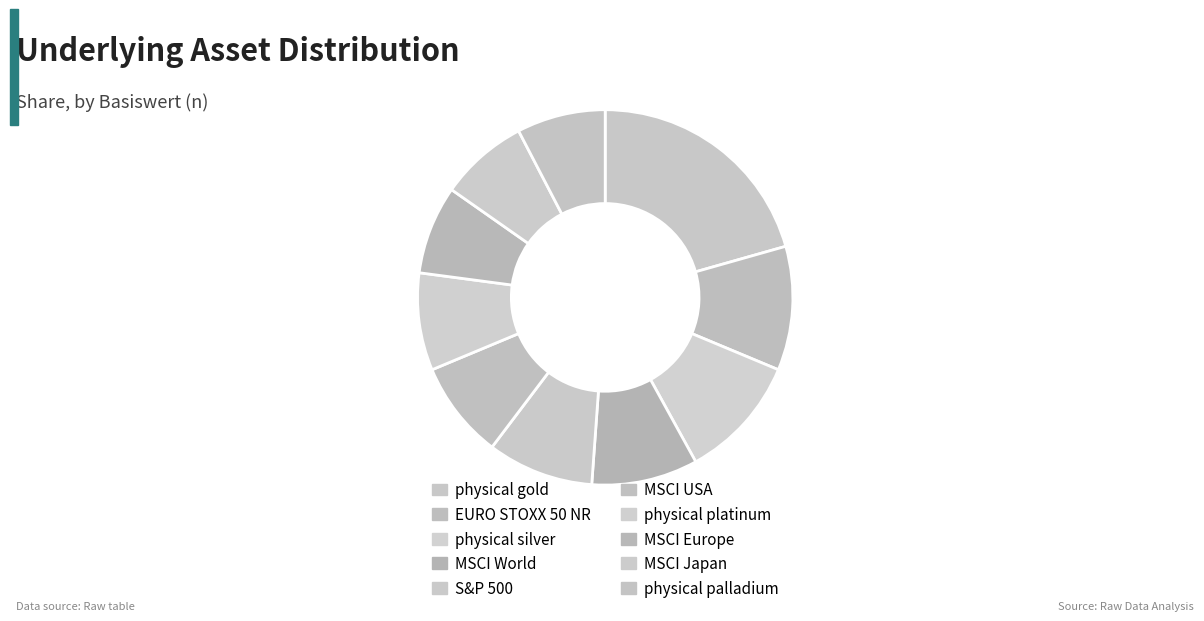

The MSCI USA slice represents 8% of the pie. True or false?

True